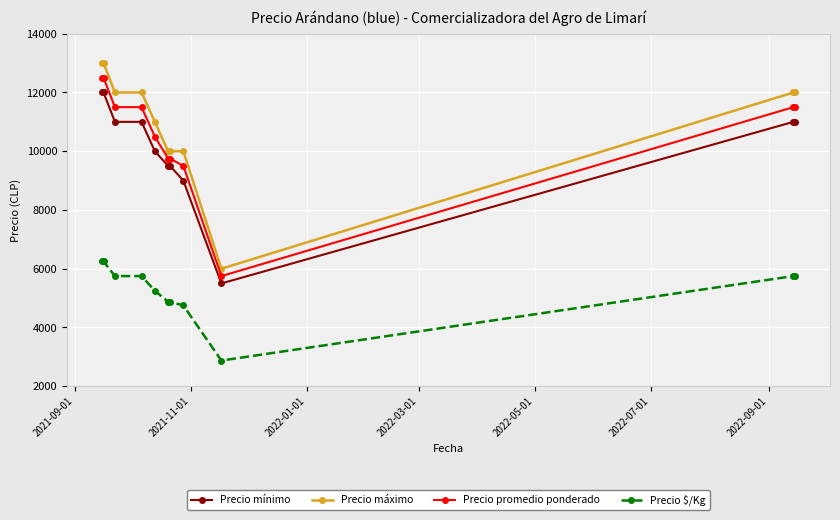

At how many categories does at least one series exceed 3214?

11